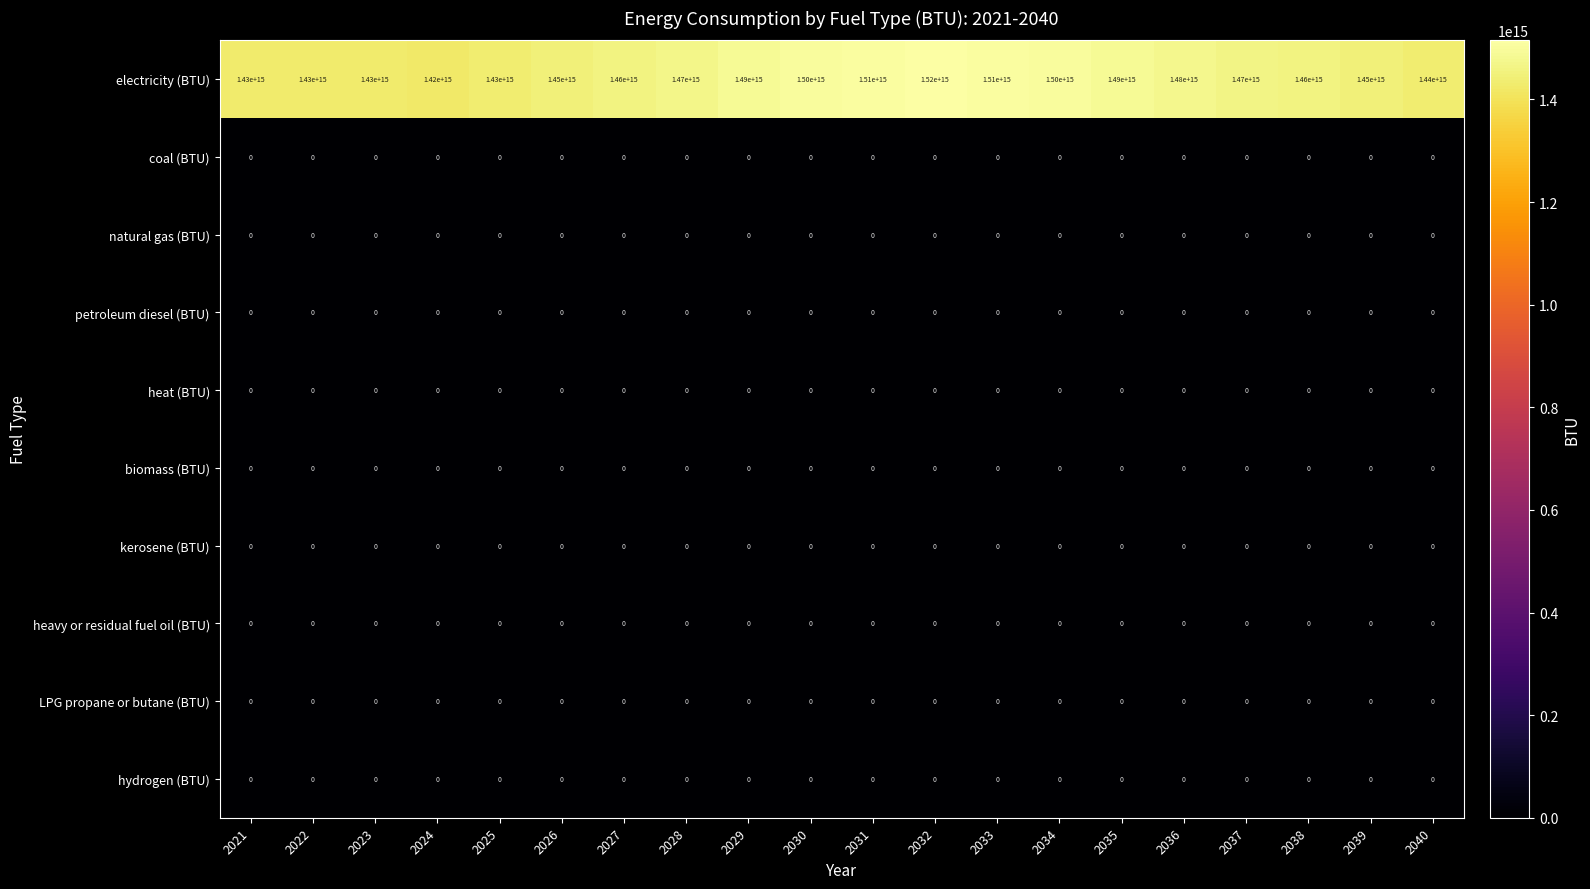

The value of hydrogen (BTU) at 2030 is 0. True or false?

True